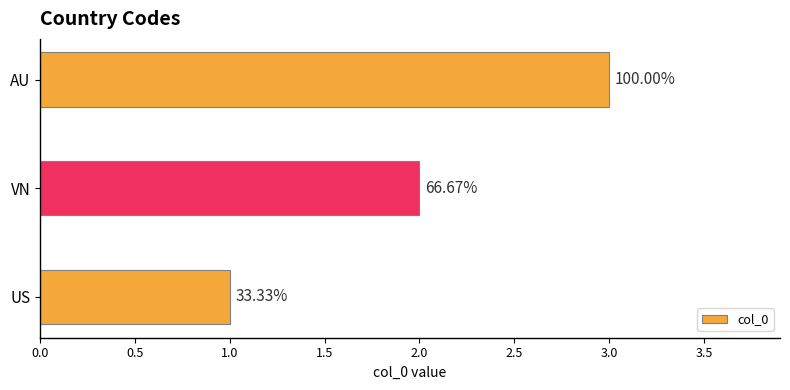

What is the maximum value shown in the chart?

3